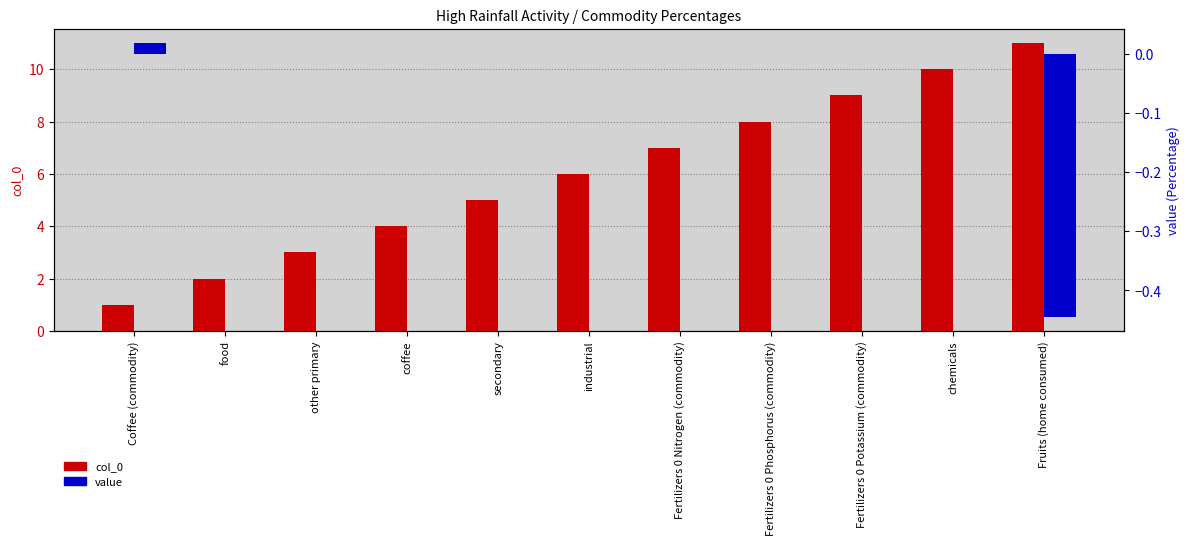

Which series has the largest total across all categories?

col_0